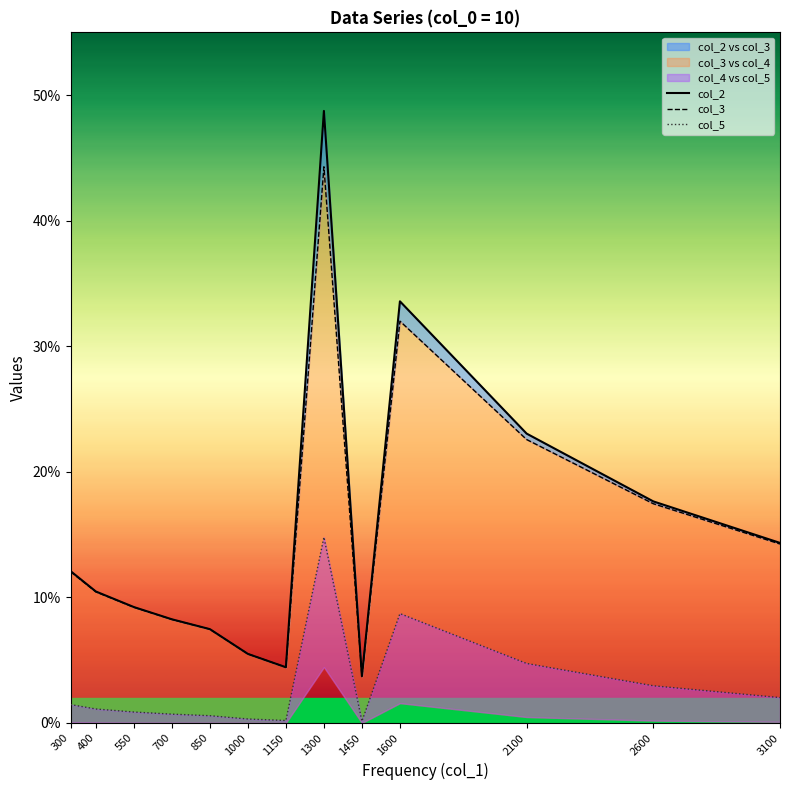

Reading left to right, transcribe all the data shown in this chart.

col_2: 300=0.1	400=0.1	550=0.1	700=0.1	850=0.1	1000=0.1	1150=0.0	1300=0.5	1450=0.0	1600=0.3	2100=0.2	2600=0.2	3100=0.1
col_3: 300=0.1	400=0.1	550=0.1	700=0.1	850=0.1	1000=0.1	1150=0.0	1300=0.4	1450=0.0	1600=0.3	2100=0.2	2600=0.2	3100=0.1
col_5: 300=0.0	400=0.0	550=0.0	700=0.0	850=0.0	1000=0.0	1150=0.0	1300=0.1	1450=0.0	1600=0.1	2100=0.0	2600=0.0	3100=0.0